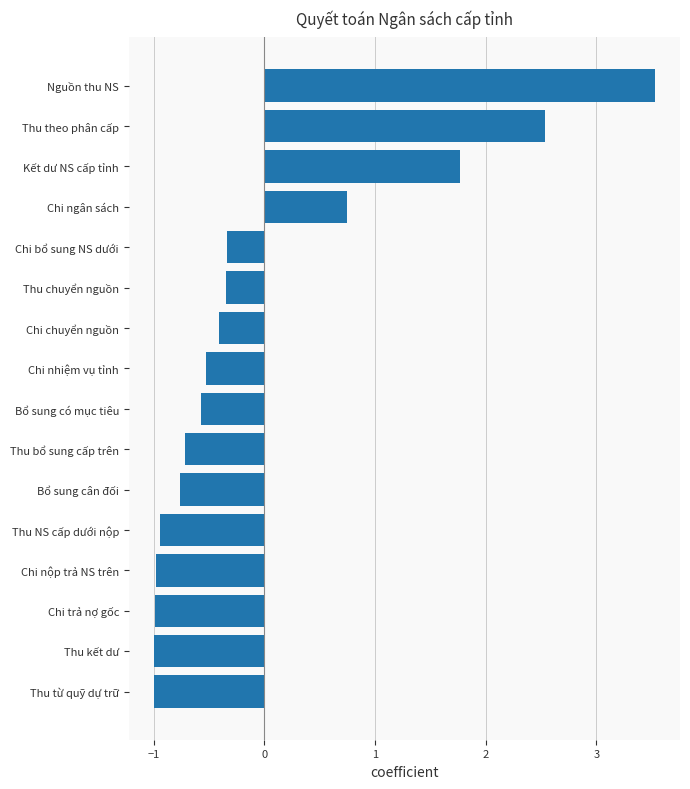

What is the change in value from Chi trả nợ gốc to Chi chuyển nguồn?

+0.6